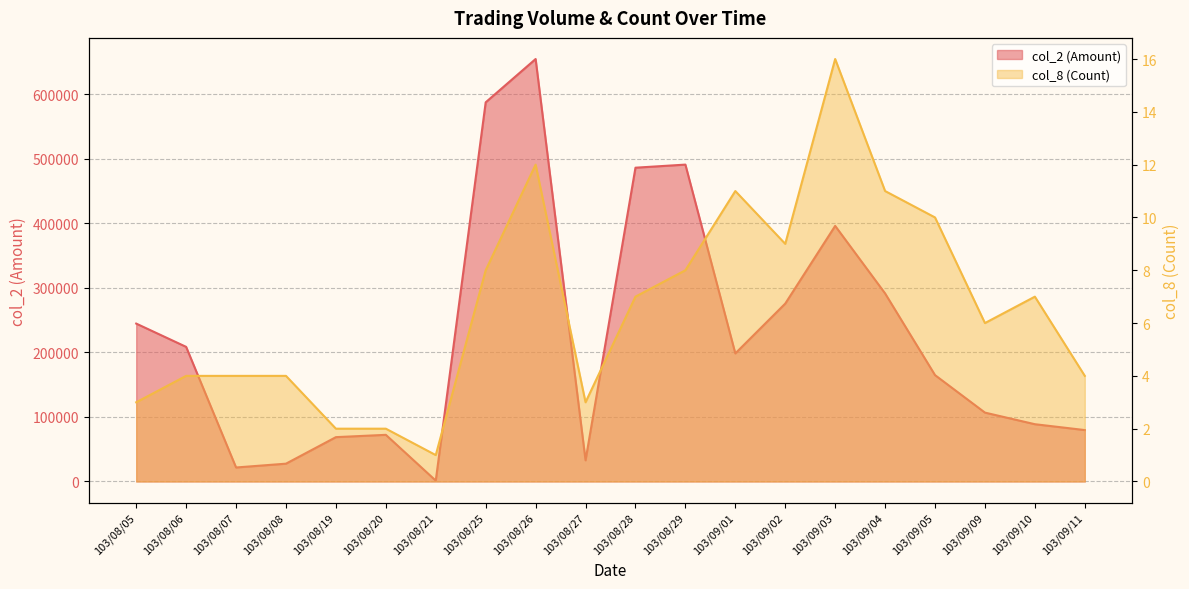

True or false: col_2 and col_8 intersect in this chart.

False